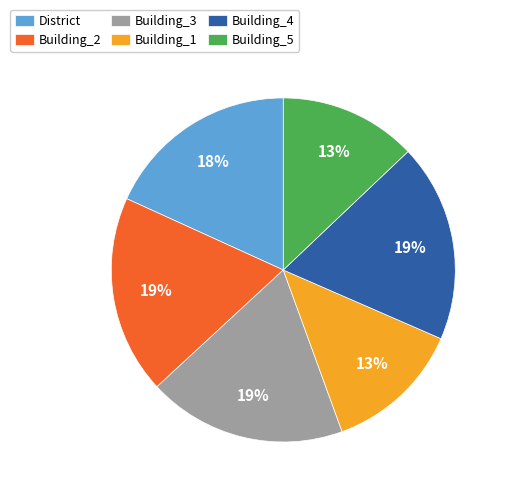

Do Building_3 and District together represent more than half of the pie?

No